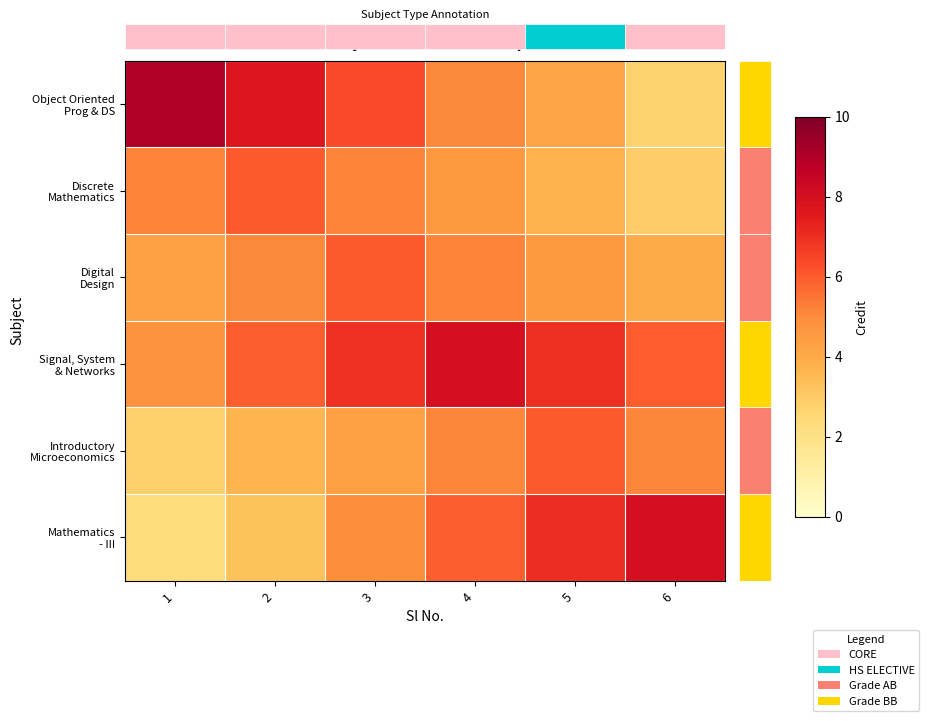

What is the total value across all series at 2?

31.6